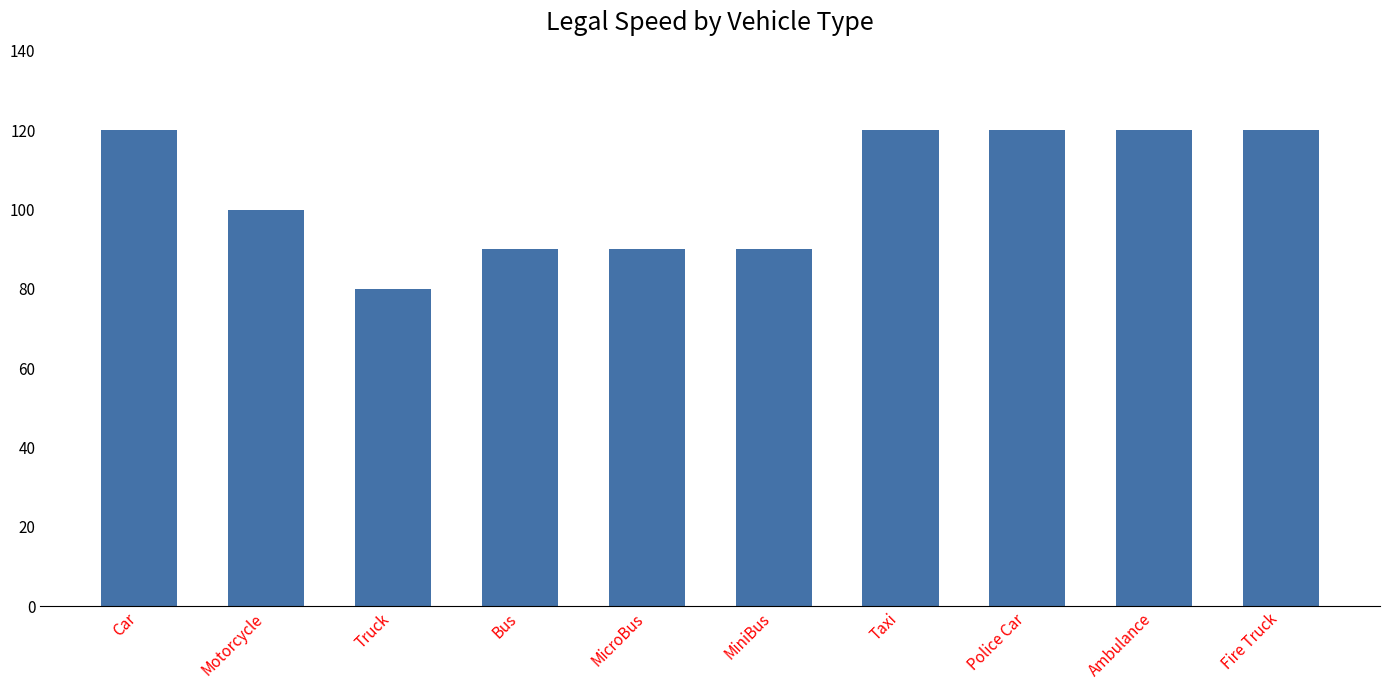

Reading left to right, transcribe all the data shown in this chart.

Car=120	Motorcycle=100	Truck=80	Bus=90	MicroBus=90	MiniBus=90	Taxi=120	Police Car=120	Ambulance=120	Fire Truck=120